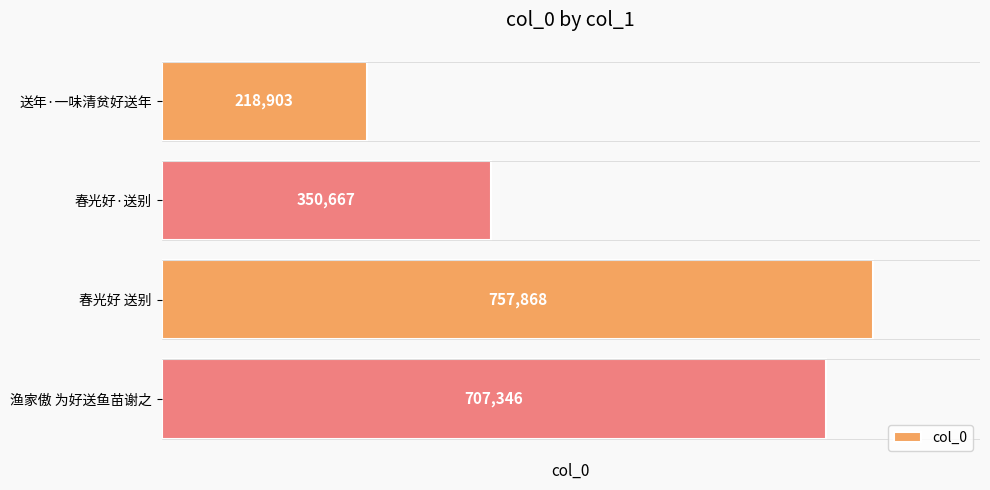

How many bars are there in total?

4